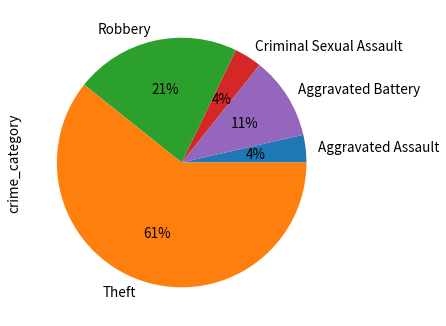

Between Aggravated Assault and Robbery, which is larger?

Robbery